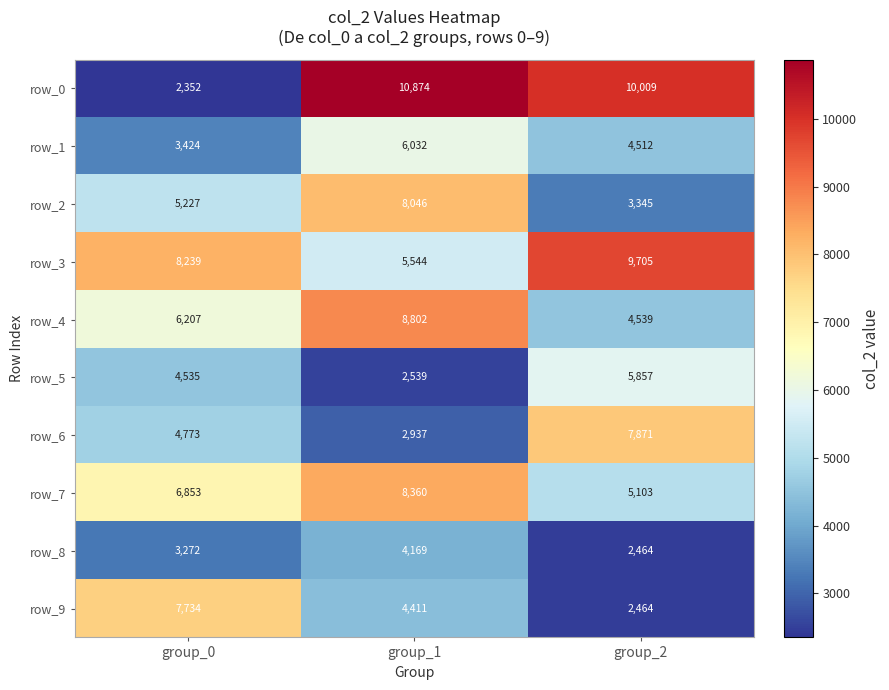

Which series has the widest spread of values?

row_0